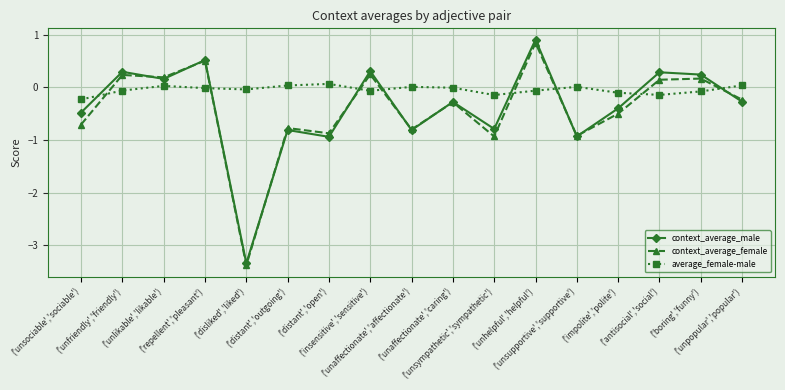

What is the value of the average_female-male point at the 15th from the left?

-0.1